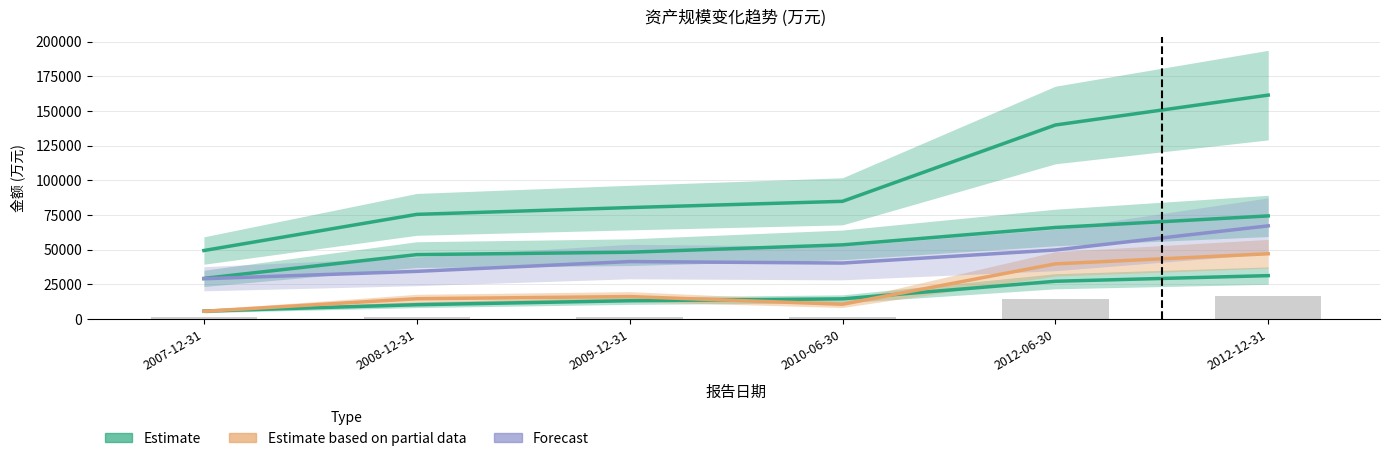

Does the chart contain stacked bars?

No